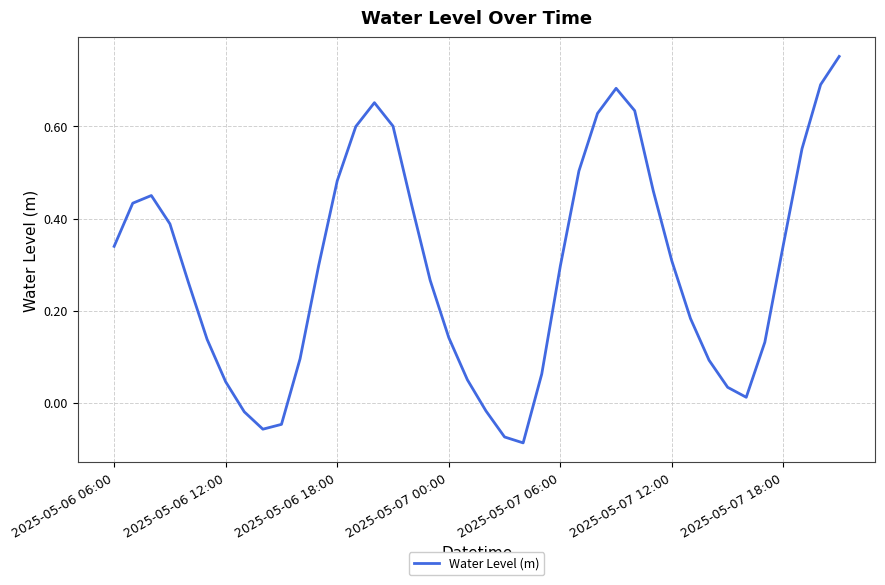

At which label does the data first exceed 0?

2025-05-06 06:00